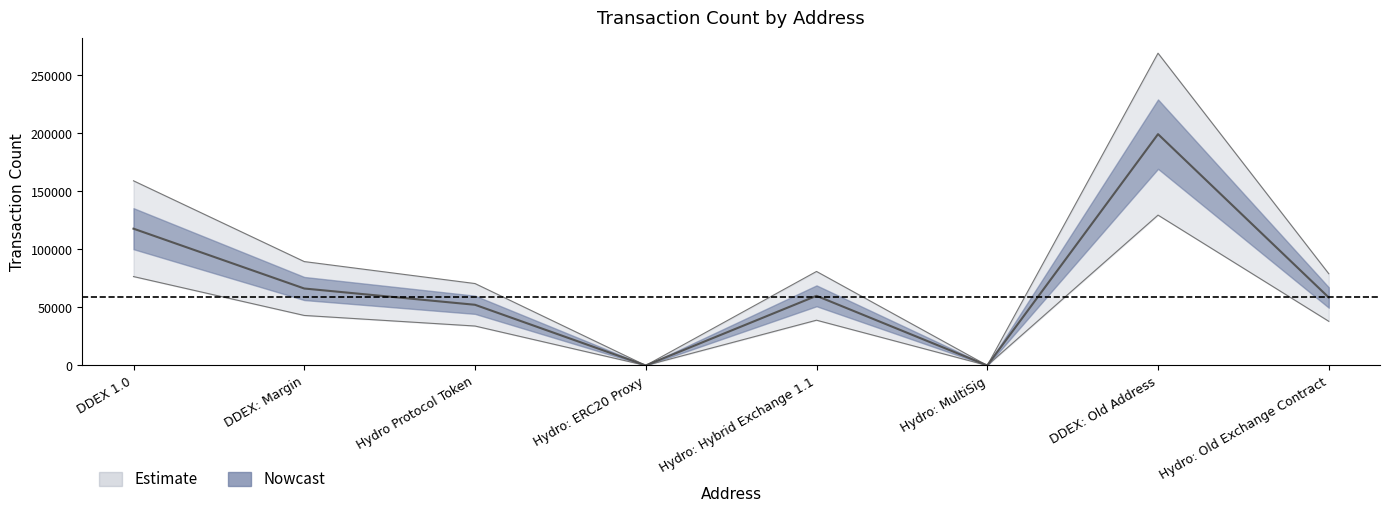

Count the number of categories in the chart.

8